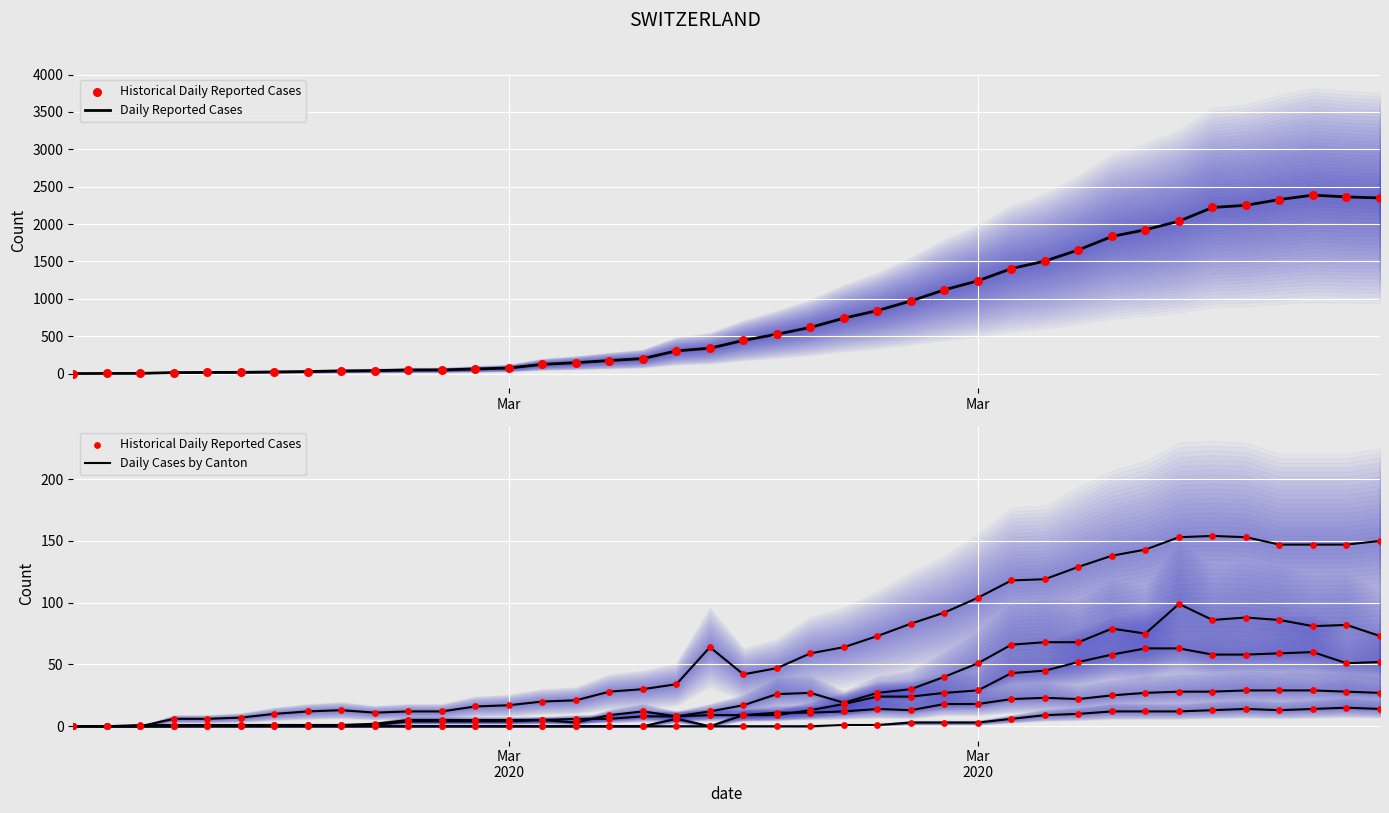

Which series has the largest total across all categories?

Daily Reported Cases